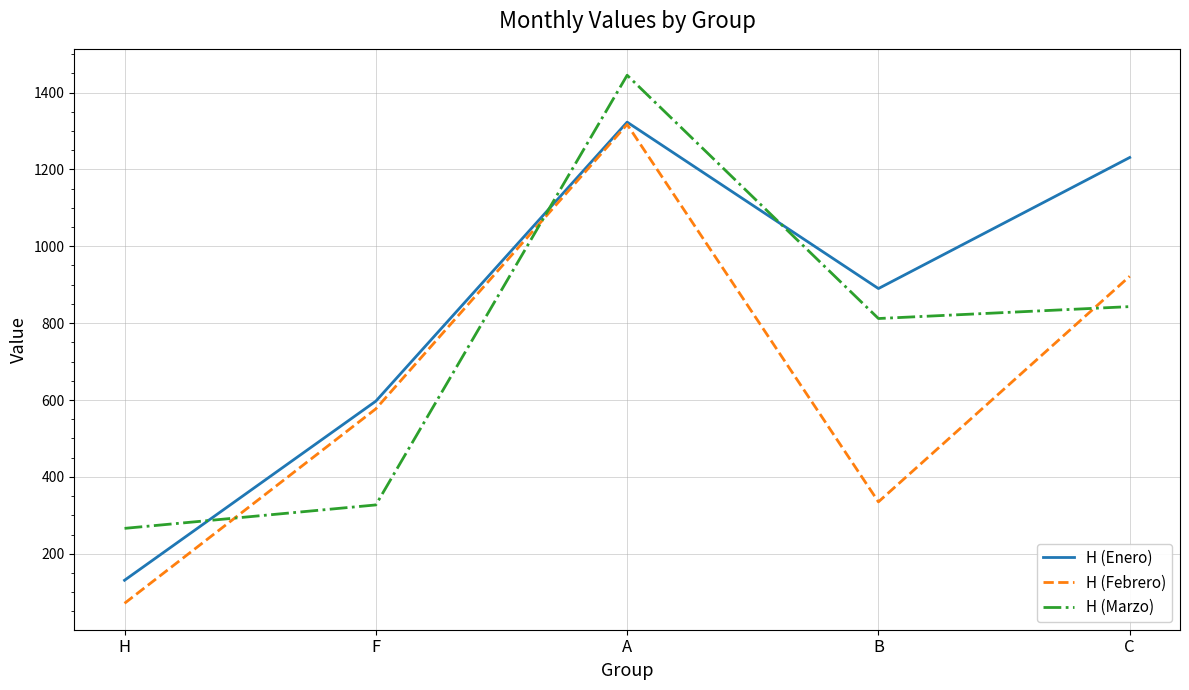

Reading left to right, list all the values displayed in this chart.

H (Enero): 131	597	1323	890	1231
H (Febrero): 71	577	1317	335	922
H (Marzo): 266	327	1445	812	843